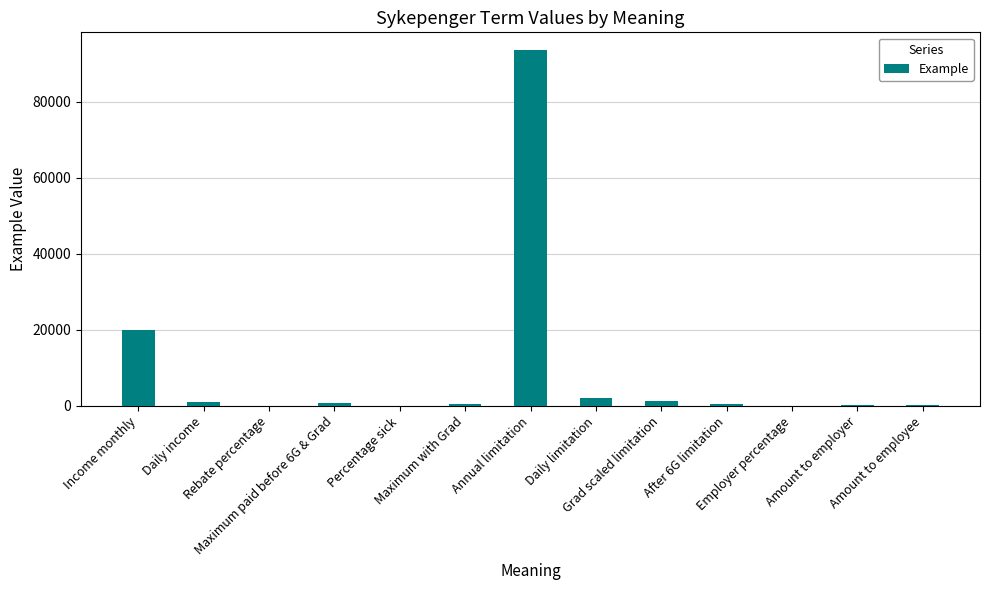

What is the maximum value shown in the chart?

93634.0